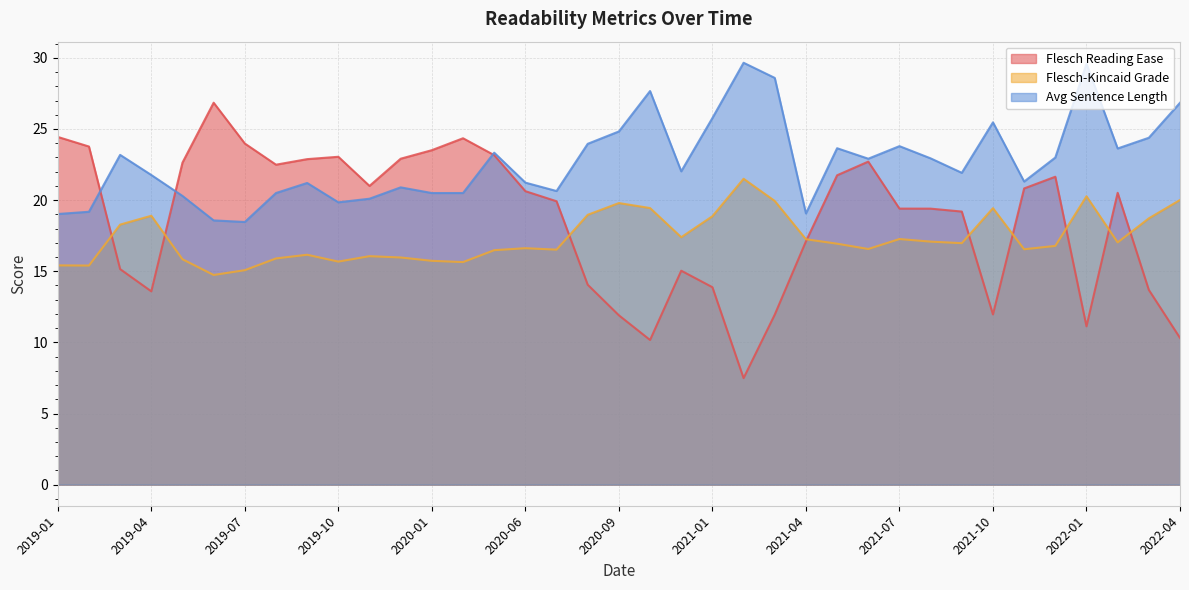

How many interior local peaks does the Flesch-Kincaid Grade series have?

9